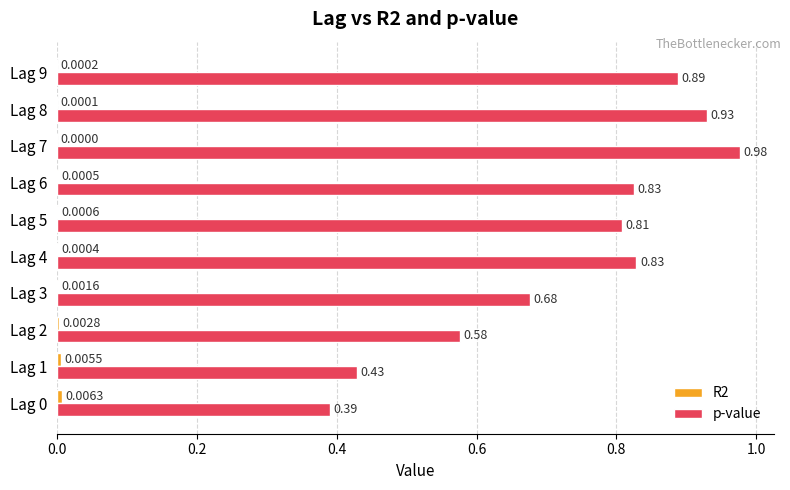

Which series has the largest total across all categories?

p-value